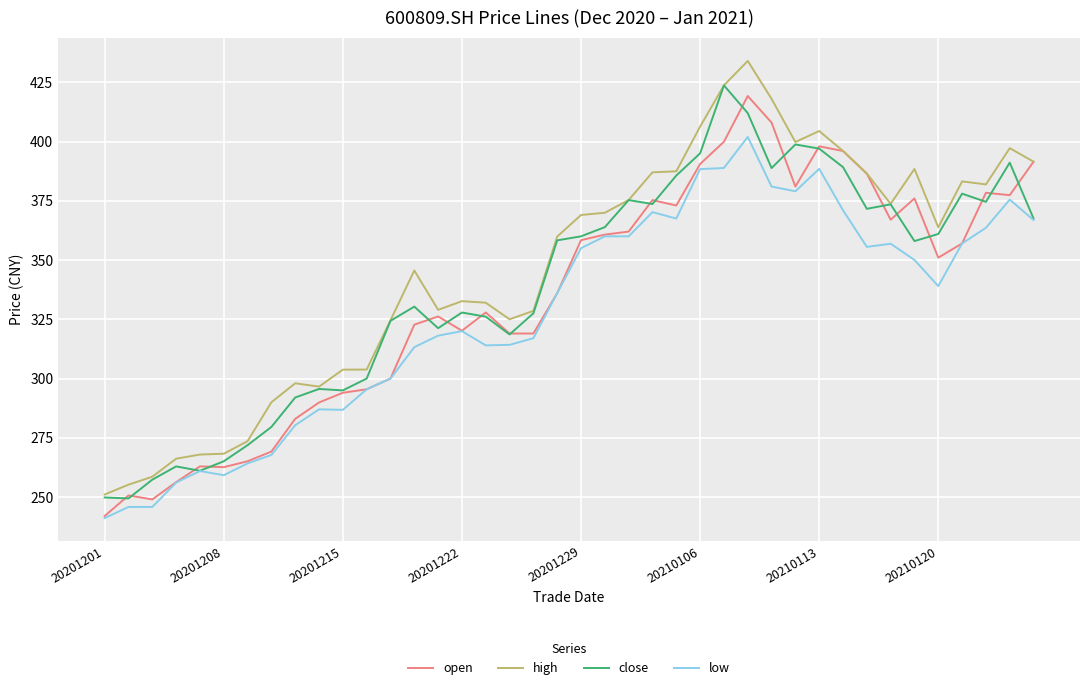

What is the minimum value for high?

251.1